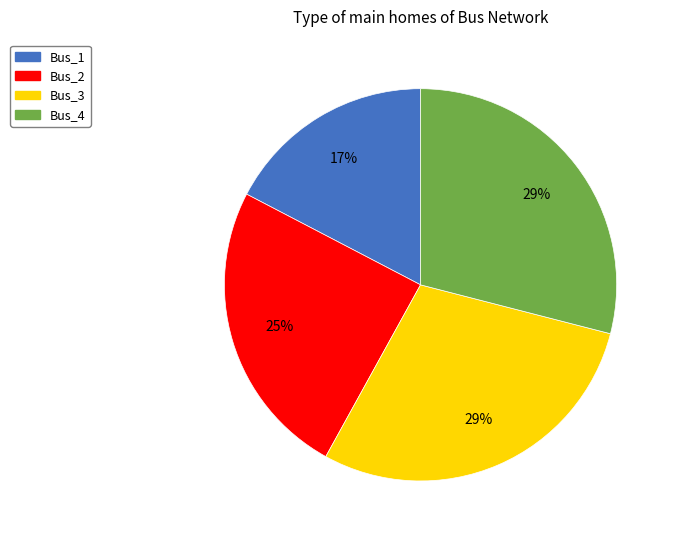

Is it true that Bus_4 is 29% of the pie?

True